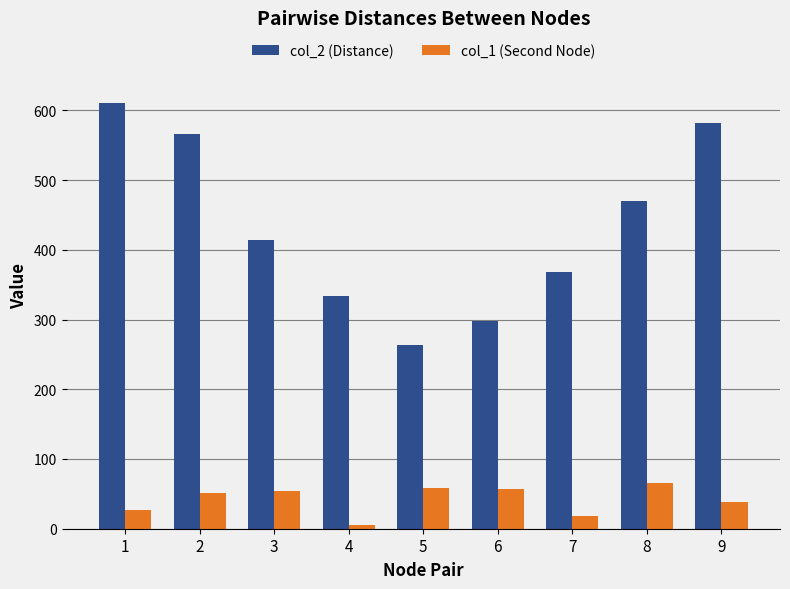

What is the average value of the col_2 (Distance) series?

434